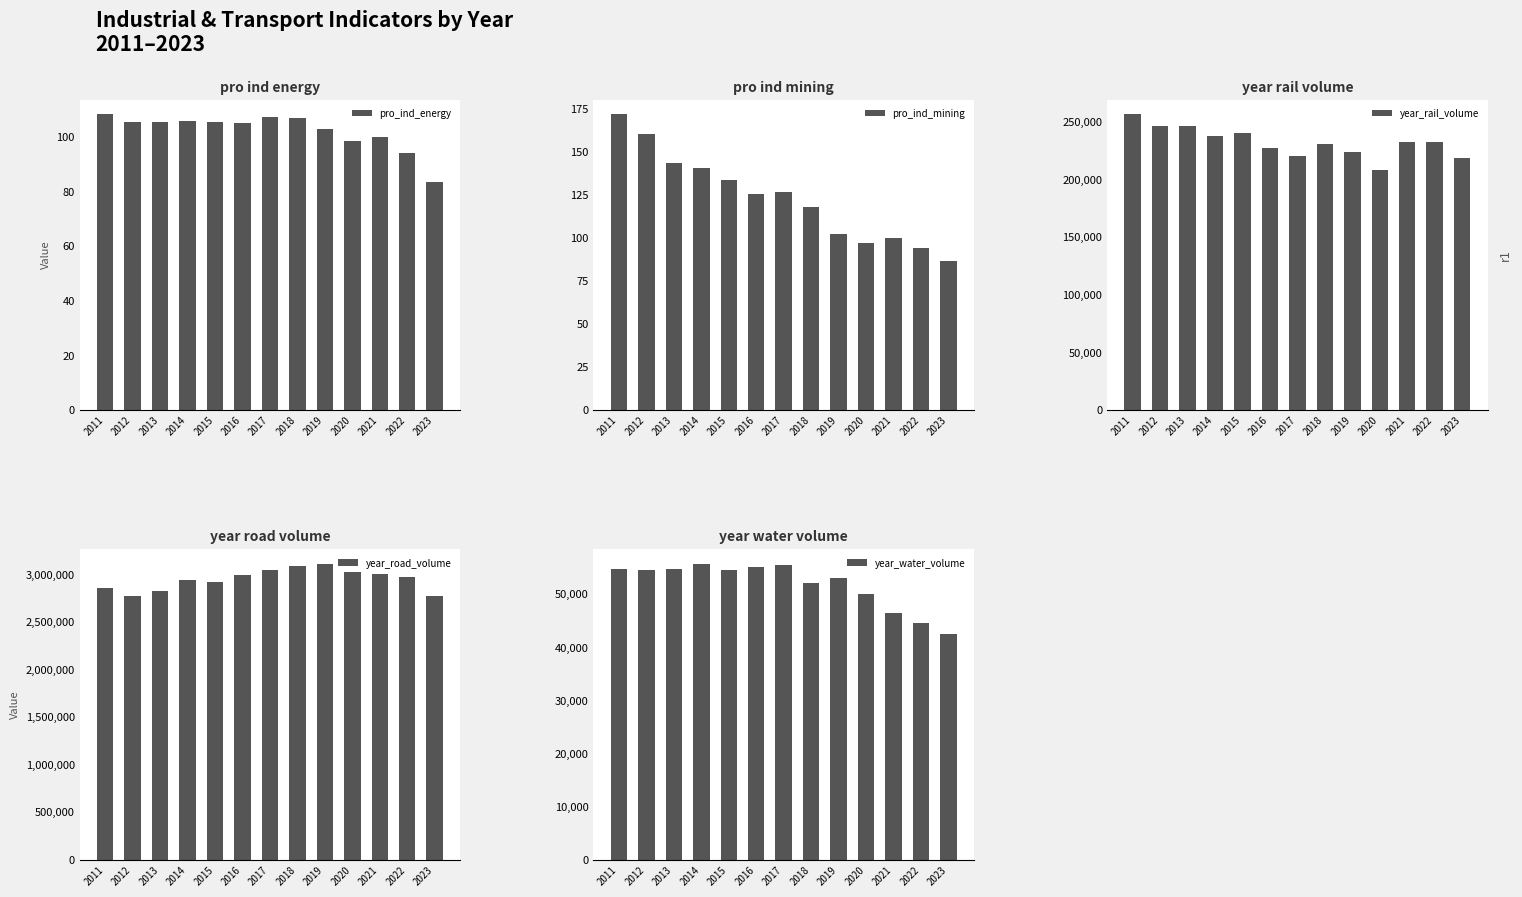

True or false: pro_ind_mining has a value of 143.3 at 2013.

True